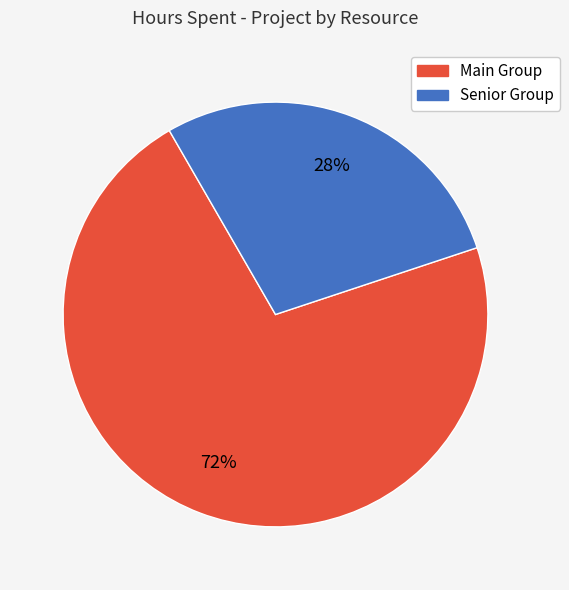

To the nearest percent, what is the average slice percentage?

50%